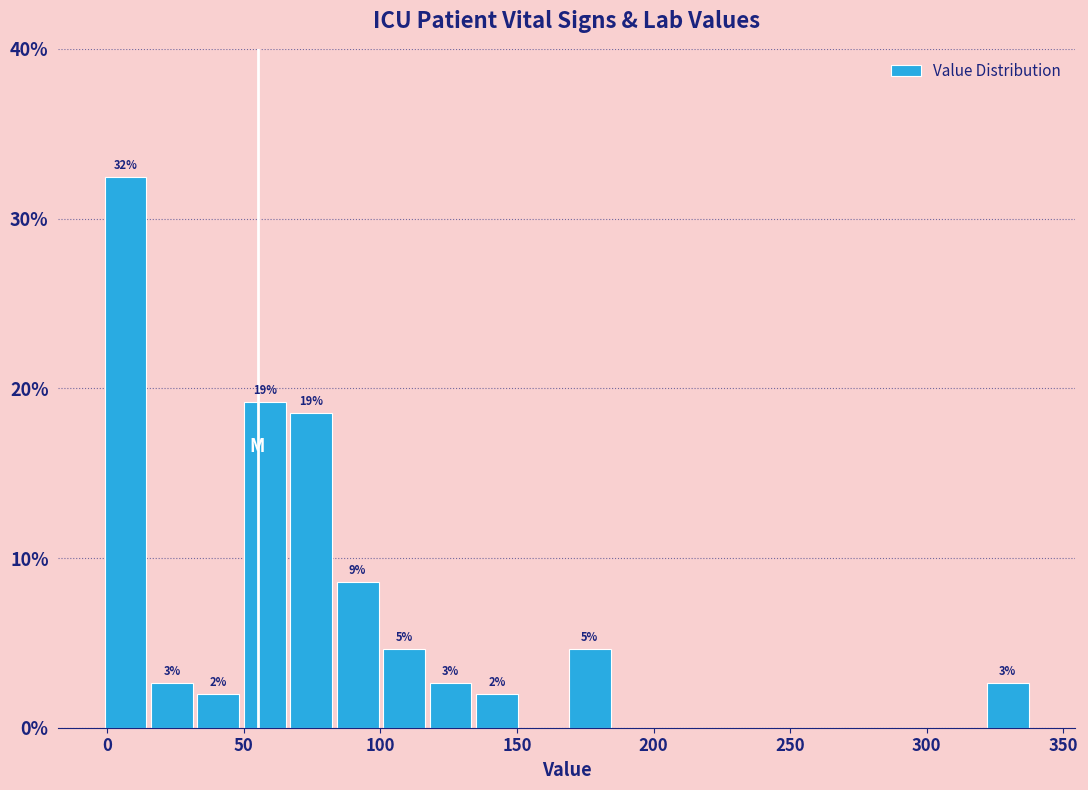

Read against the x-axis, roughly where is the centre of the tallest bar?

5